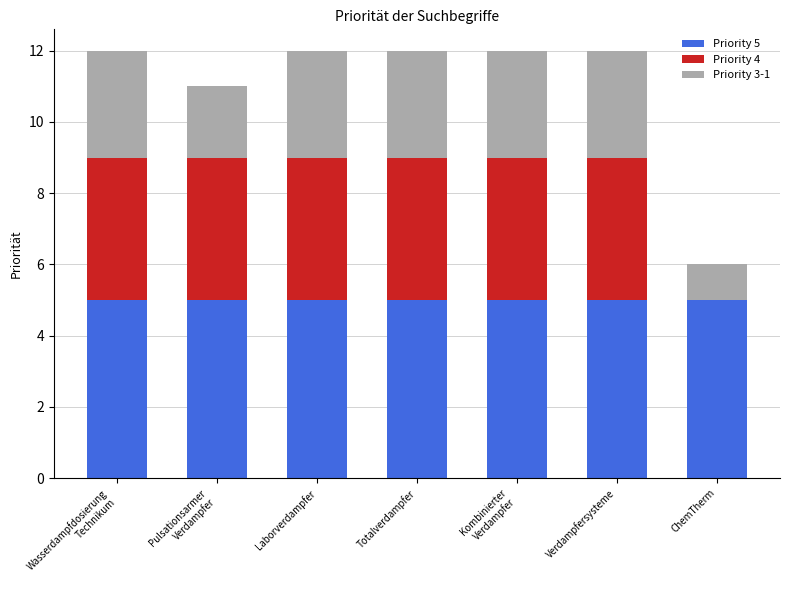

What is the total value across all series at ChemTherm?

6